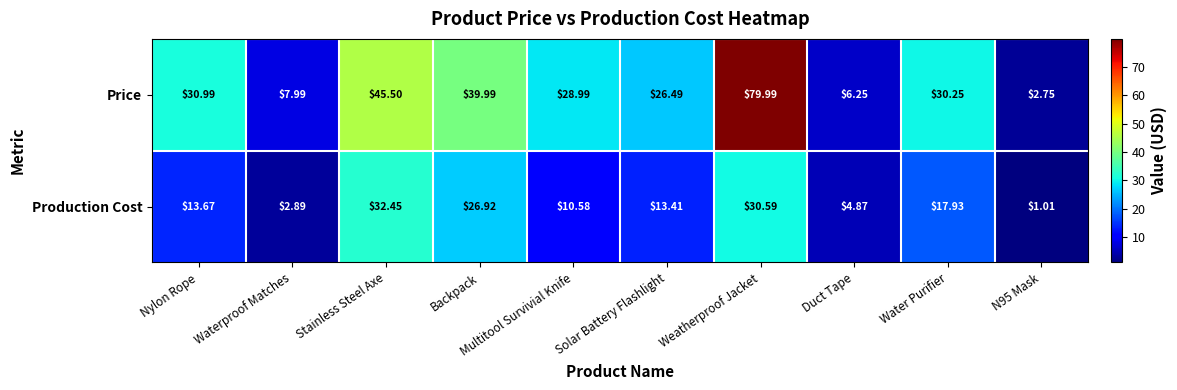

Where is Production Cost nearest to the value 16?

Water Purifier